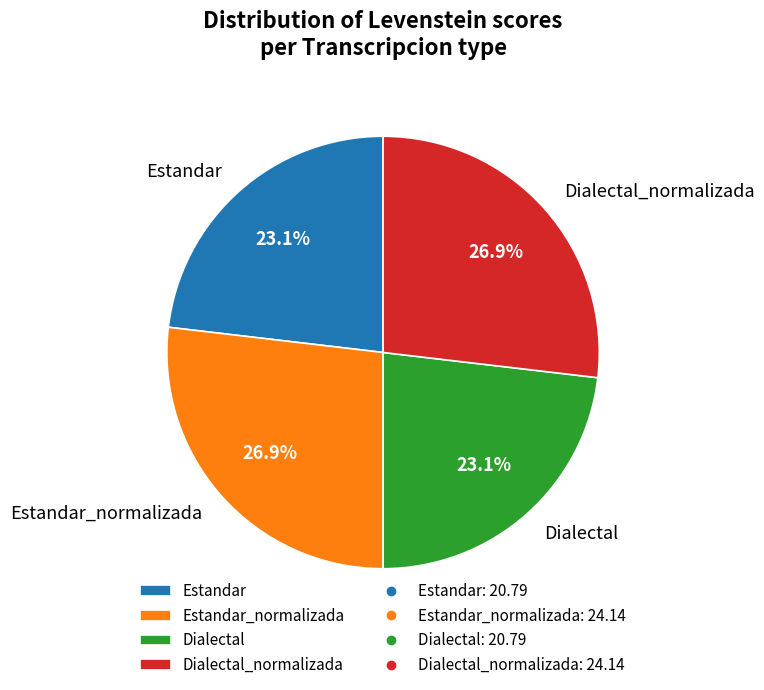

Does Estandar_normalizada account for over 50% of the chart?

No